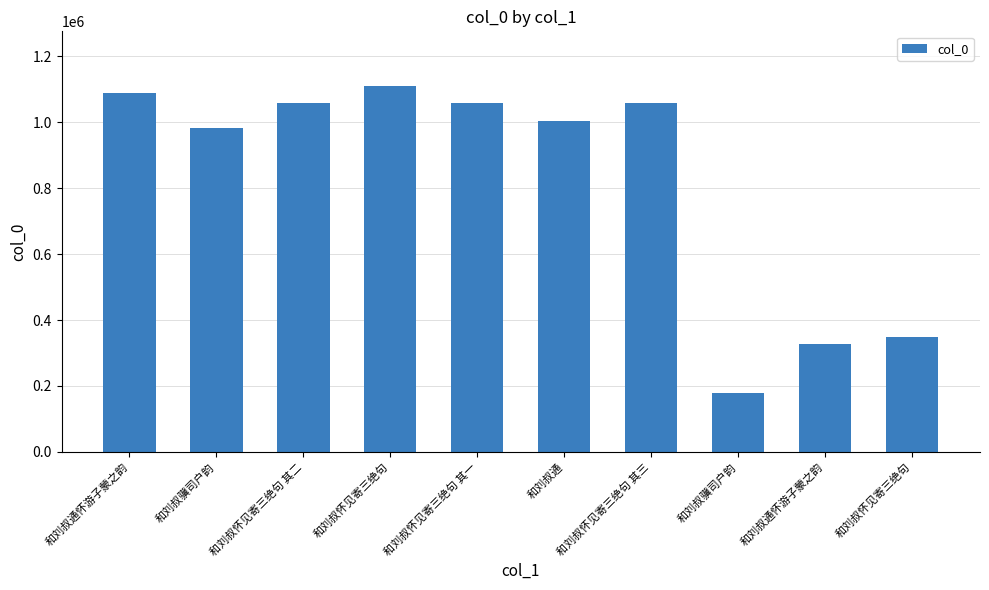

Rank the categories by value from lowest to highest.

和刘叔骥司户韵, 和刘叔通怀游子蒙之韵, 和刘叔怀见寄三绝句, 和刘叔骥司户韵, 和刘叔通, 和刘叔怀见寄三绝句 其一, 和刘叔怀见寄三绝句 其二, 和刘叔怀见寄三绝句 其三, 和刘叔通怀游子蒙之韵, 和刘叔怀见寄三绝句